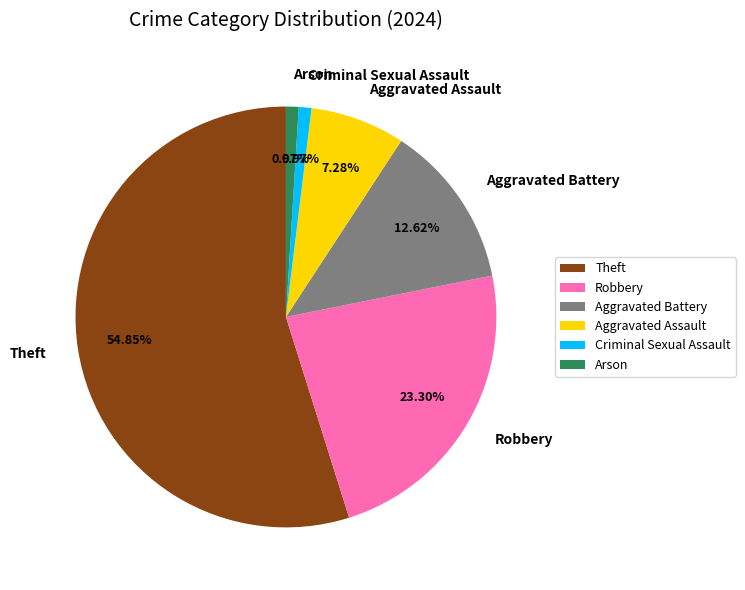

How many segments does this pie chart have?

6